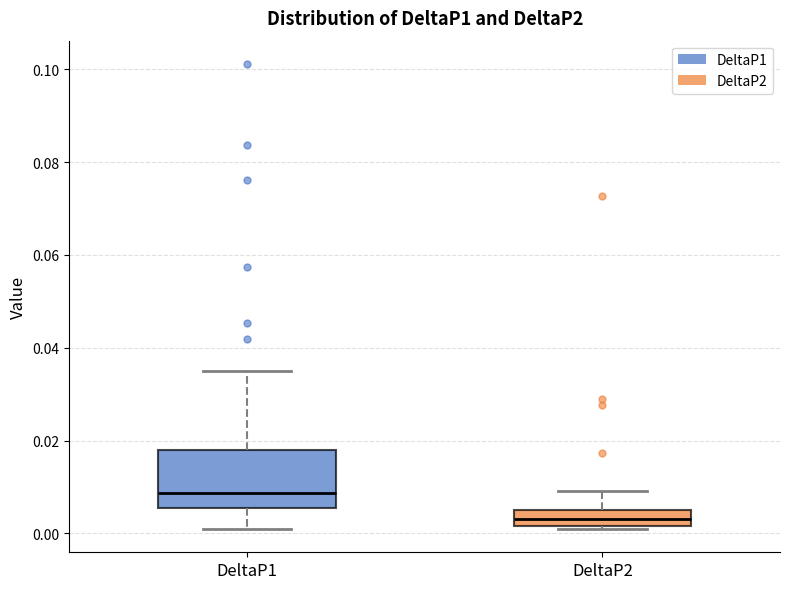

Which box is the tallest, from its lower edge to its upper edge?

DeltaP1